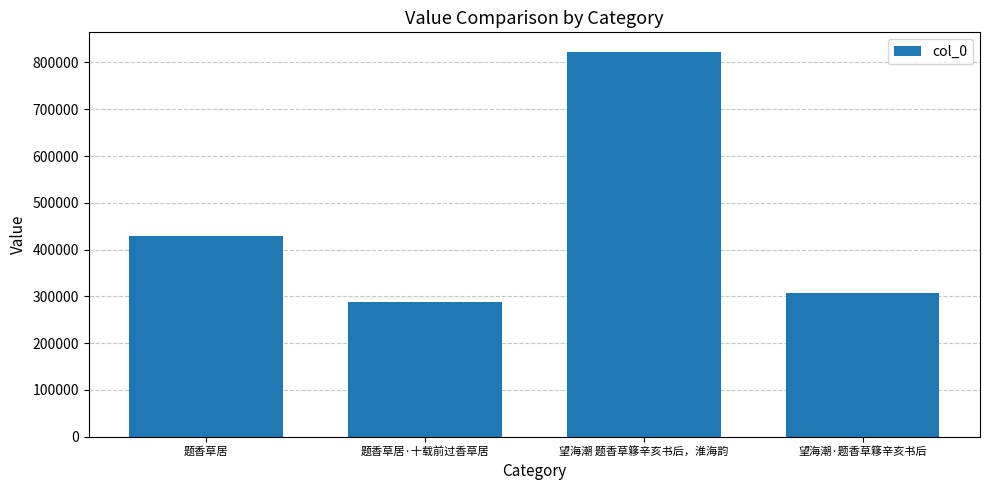

What is the average value?

461965